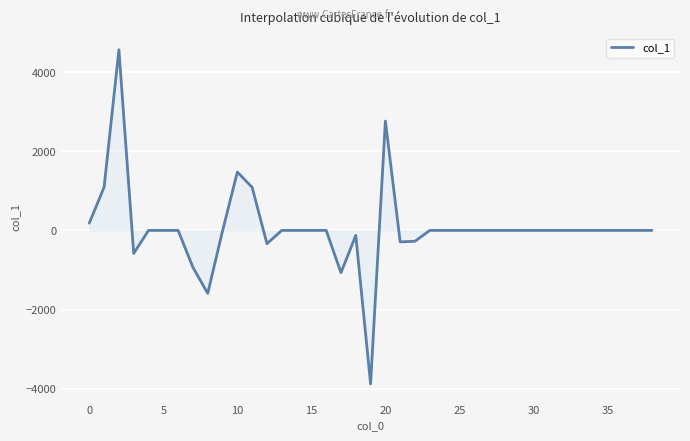

What is the difference between the maximum and minimum values?

8441.5